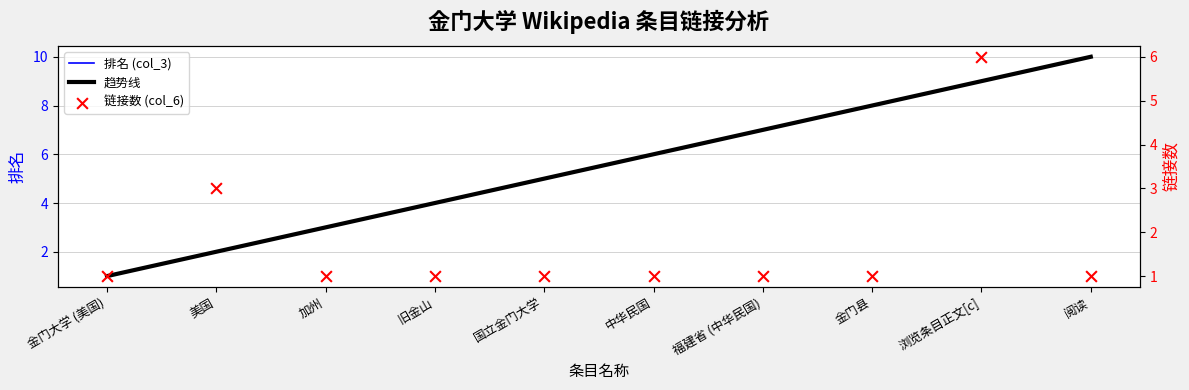

What is the total value across all series at 金门县?

9